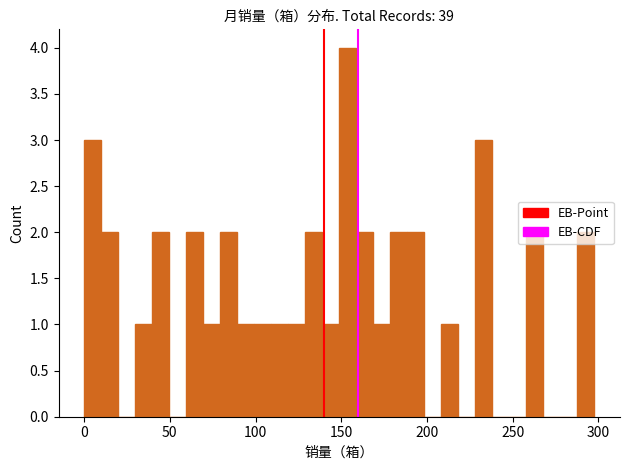

Around what value on the x-axis is the tallest bar? Give the approximate position of its centre, as read against the axis.

155